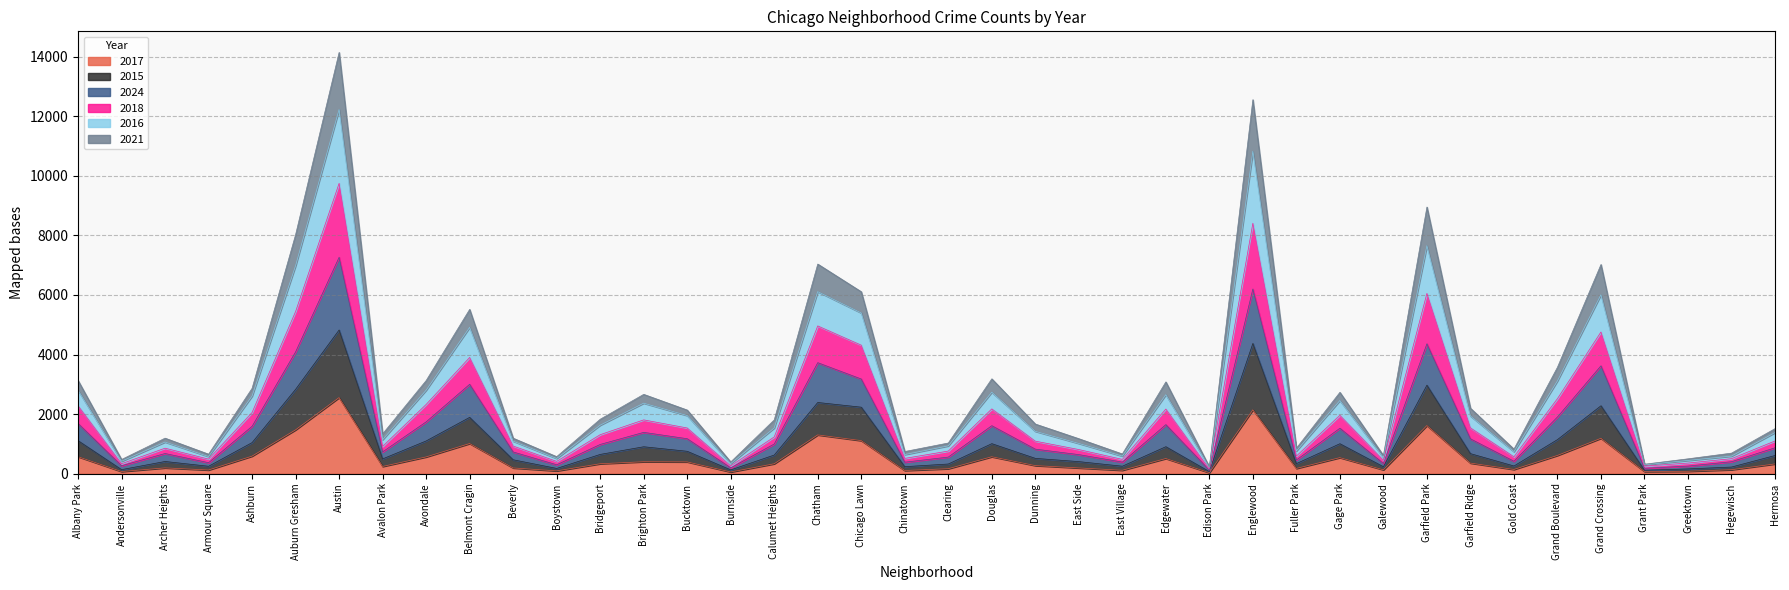

Which category has the highest value in the 2017 series?

Austin